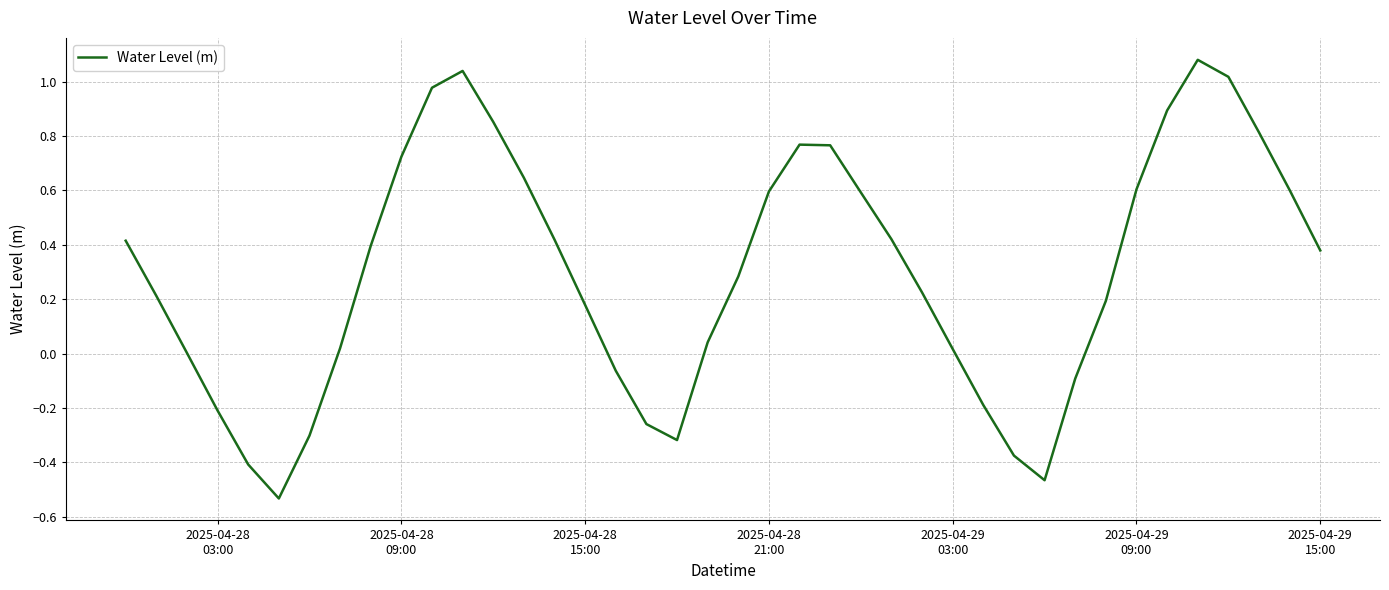

Reading left to right, list all the values displayed in this chart.

0.4	0.2	0.0	-0.2	-0.4	-0.5	-0.3	0.0	0.4	0.7	1.0	1.0	0.9	0.6	0.4	0.2	-0.1	-0.3	-0.3	0.0	0.3	0.6	0.8	0.8	0.6	0.4	0.2	0.0	-0.2	-0.4	-0.5	-0.1	0.2	0.6	0.9	1.1	1.0	0.8	0.6	0.4